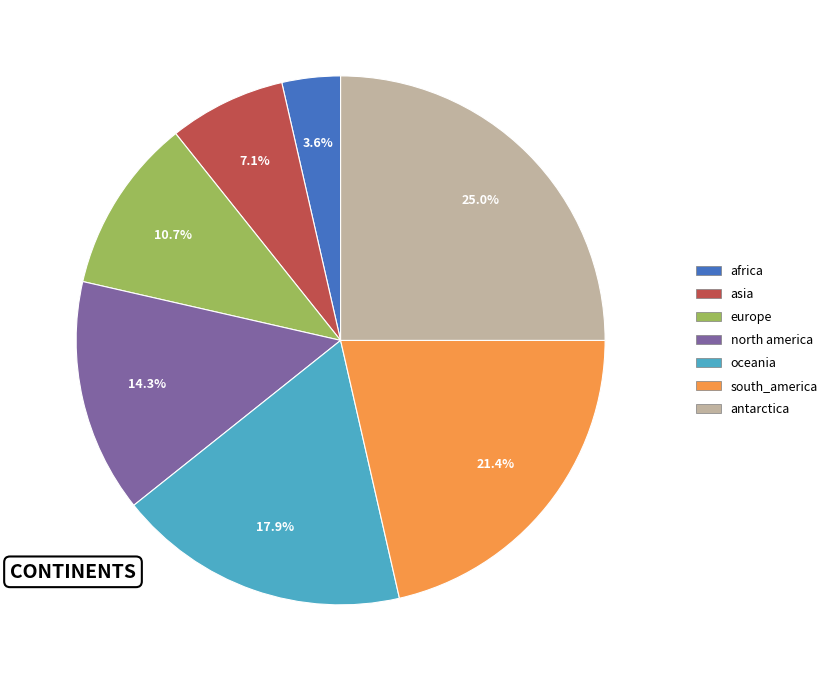

Combined, what portion of the pie is antarctica and africa?

28.6%